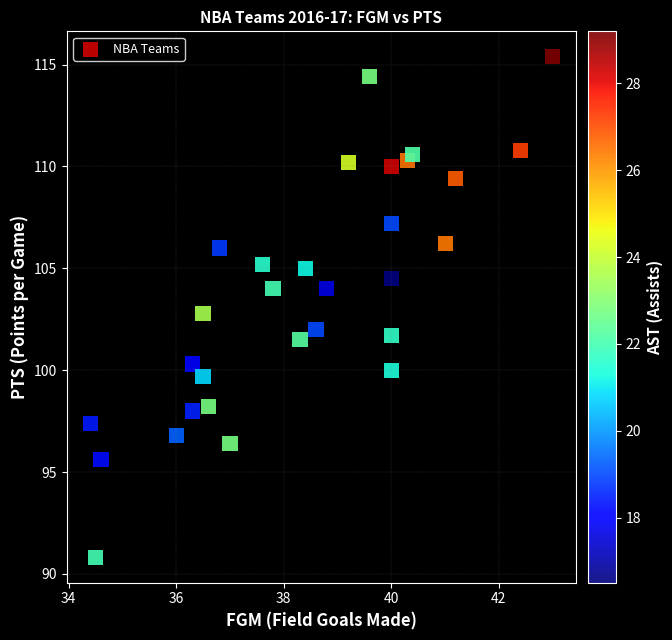

What is the range of X values (max minus min)?

8.6